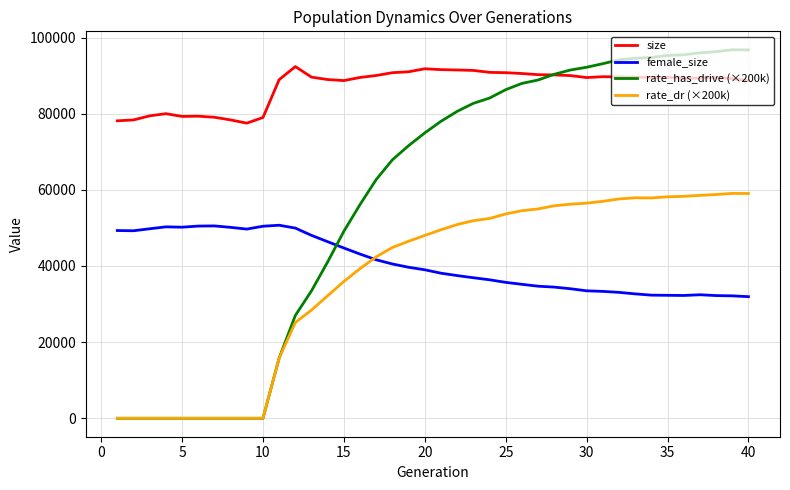

Which series ends up on top after the final intersection of rate_has_drive (×200k) and size?

rate_has_drive (×200k)